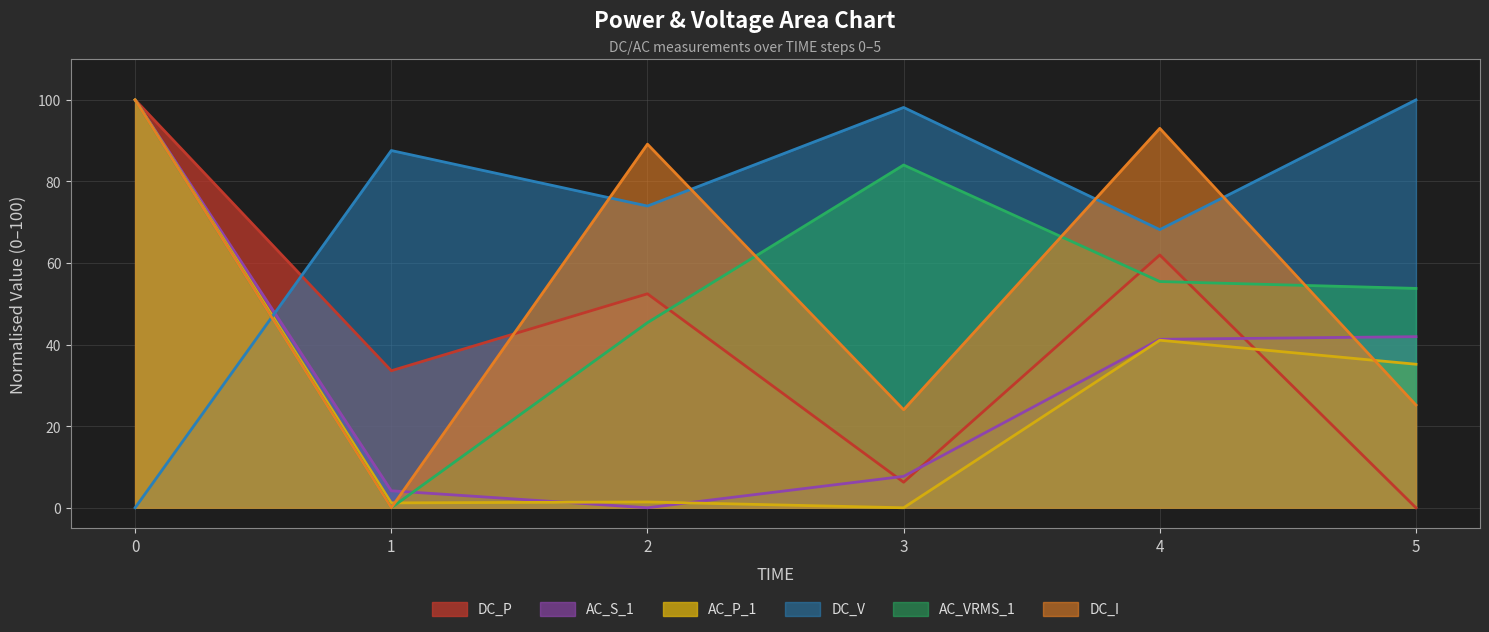

Reading right to left, extract all data points from this chart.

DC_V: 5=100.0	4=68.2	3=98.1	2=74.0	1=87.6	0=0.0
DC_I: 5=25.2	4=93.0	3=24.0	2=89.1	1=0.0	0=100.0
AC_VRMS_1: 5=53.8	4=55.5	3=84.0	2=45.4	1=0.0	0=100.0
DC_P: 5=0.0	4=62.0	3=6.3	2=52.5	1=33.6	0=100.0
AC_S_1: 5=41.9	4=41.3	3=7.7	2=0.0	1=4.2	0=100.0
AC_P_1: 5=35.2	4=41.1	3=0.0	2=1.4	1=1.2	0=100.0